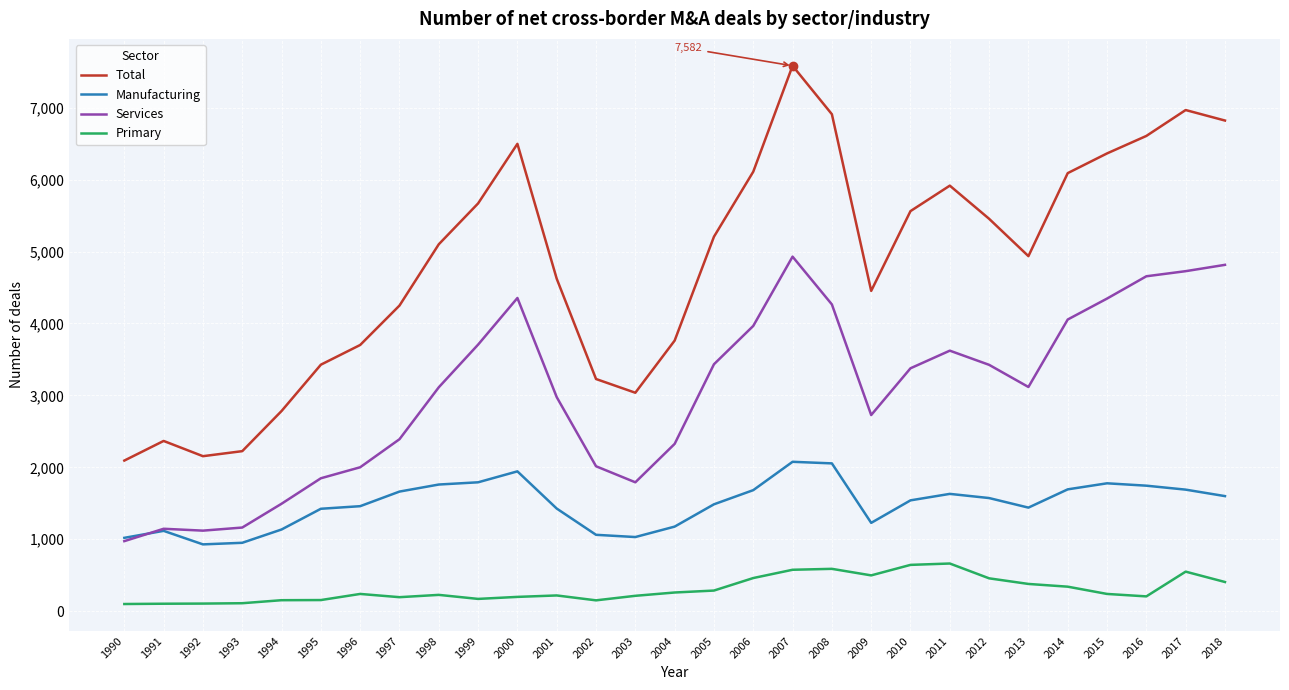

True or false: Services and Primary intersect in this chart.

False